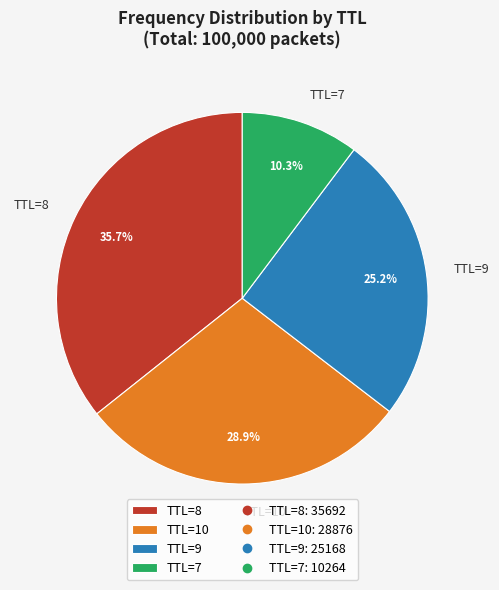

Count the number of slices in the pie.

4